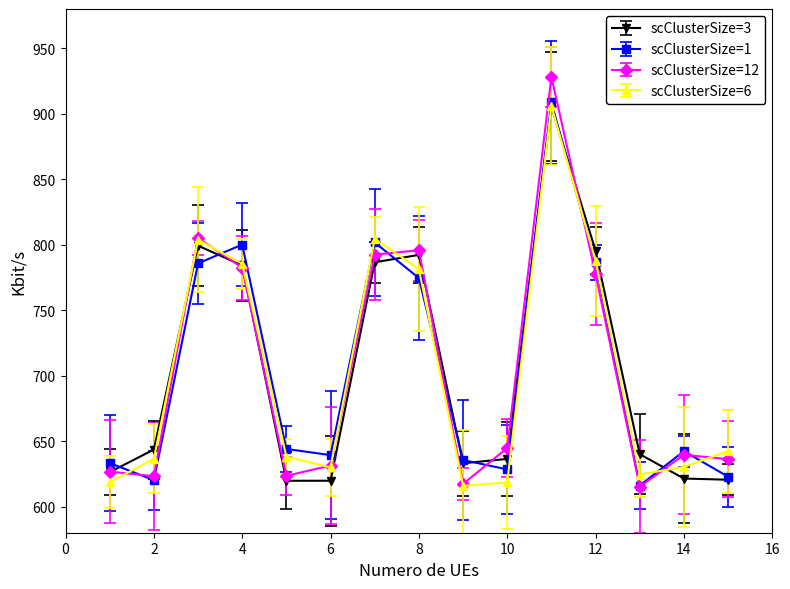

What is the value of the scClusterSize=6 point at the 6th from the left?

629.8